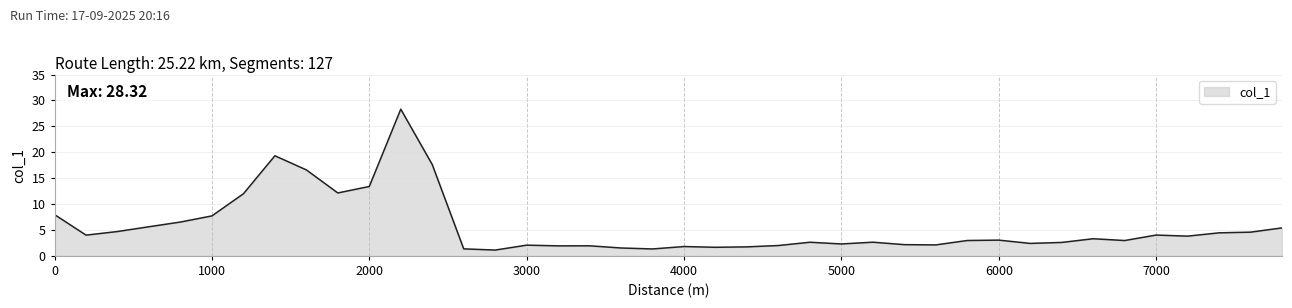

What is the smallest value displayed?

1.1